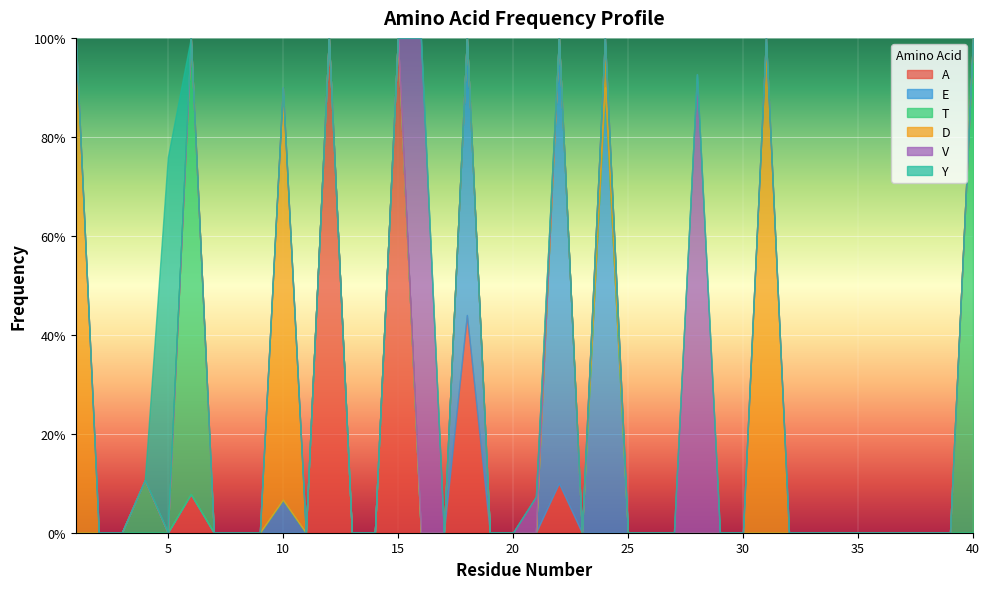

What are all the series names shown in the legend?

A, E, T, D, V, Y